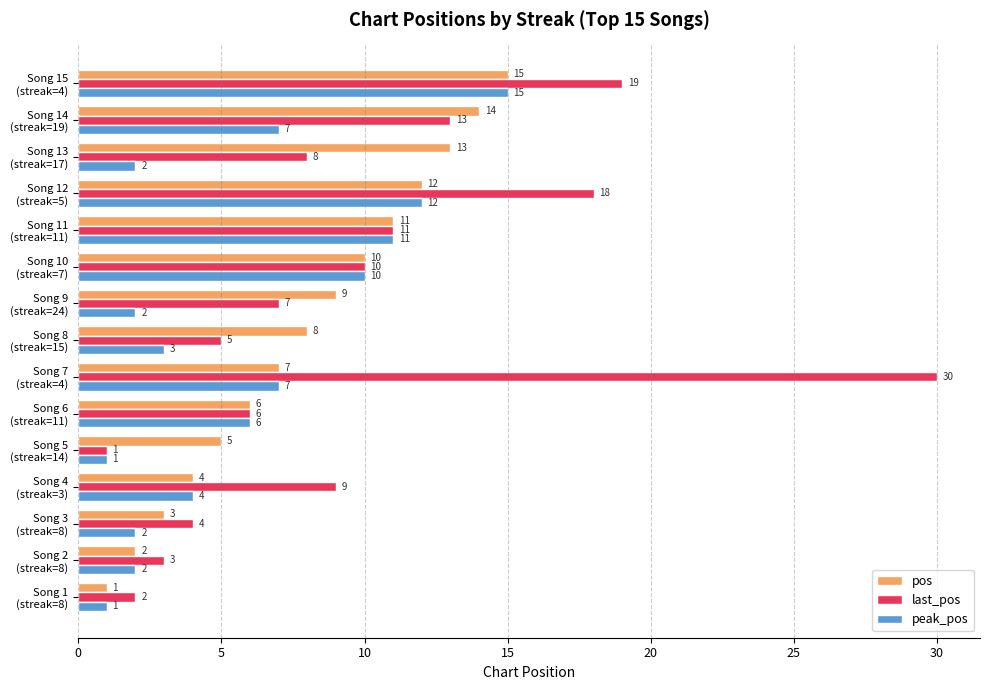

What is the maximum value for peak_pos?

15